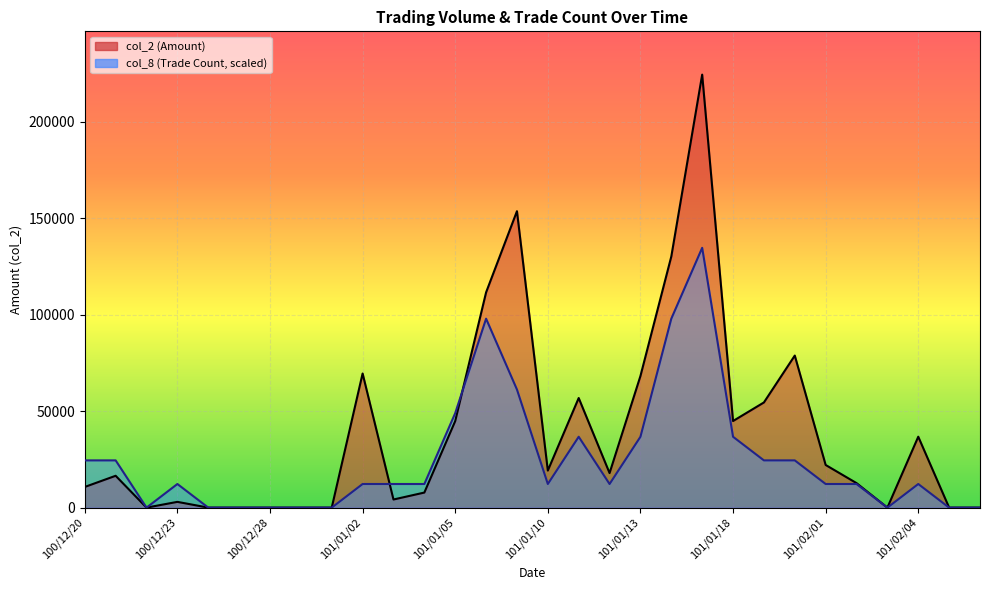

Which series has the largest total across all categories?

col_2